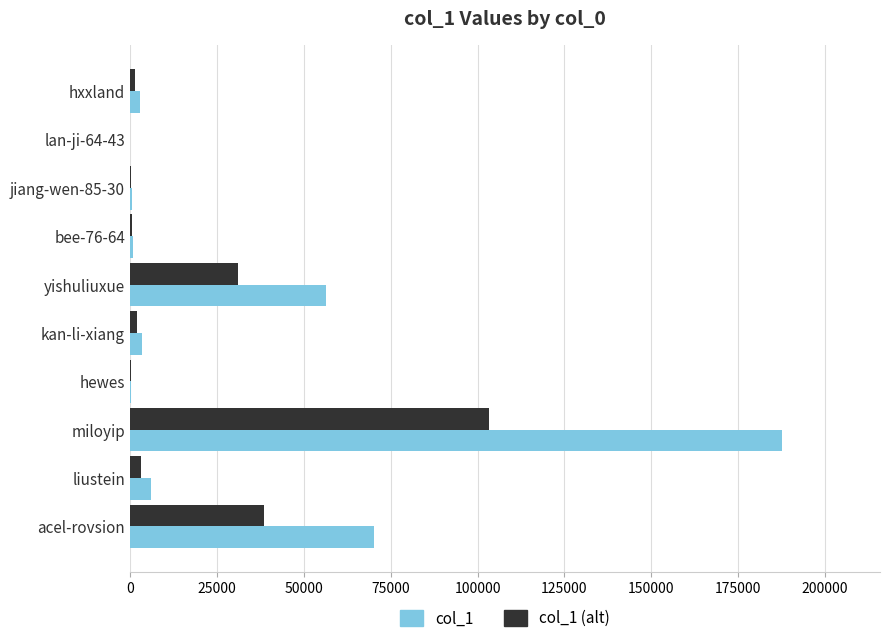

Is the value of col_1 at acel-rovsion greater than the value of col_1 (alt) at liustein?

Yes